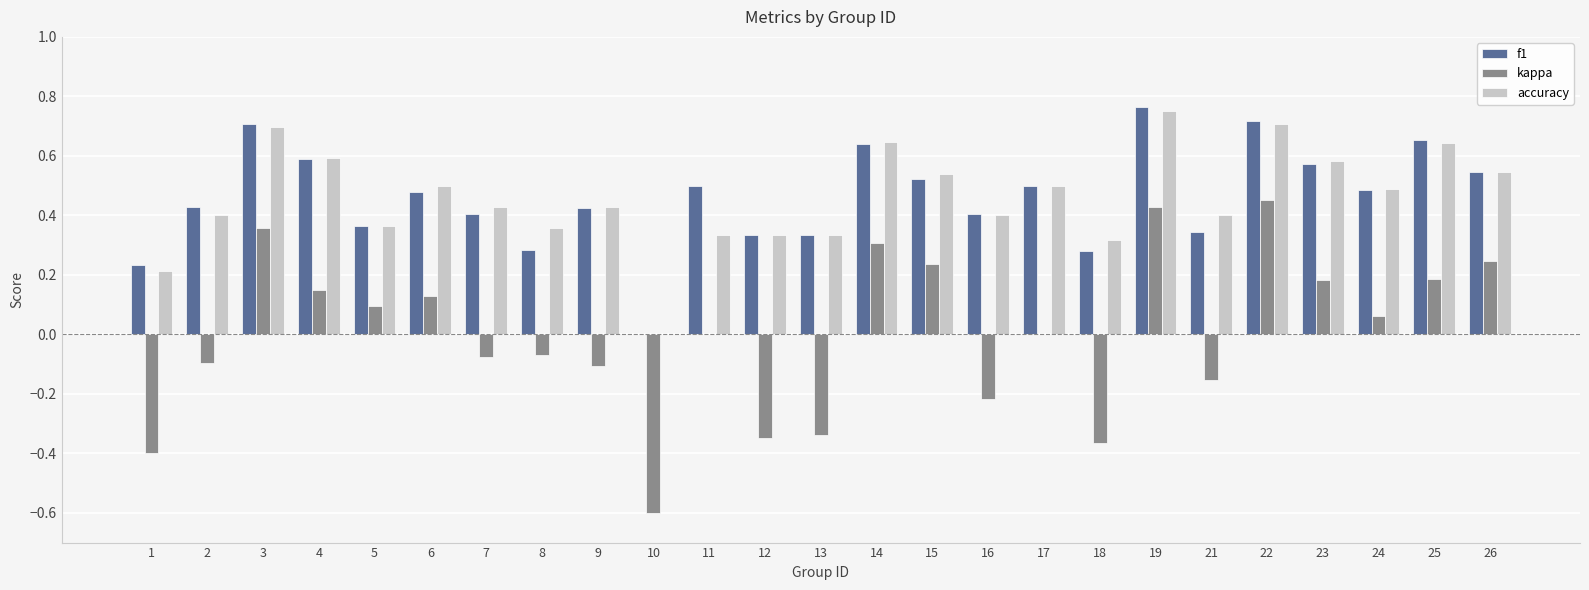

How many data points does each series have?

25